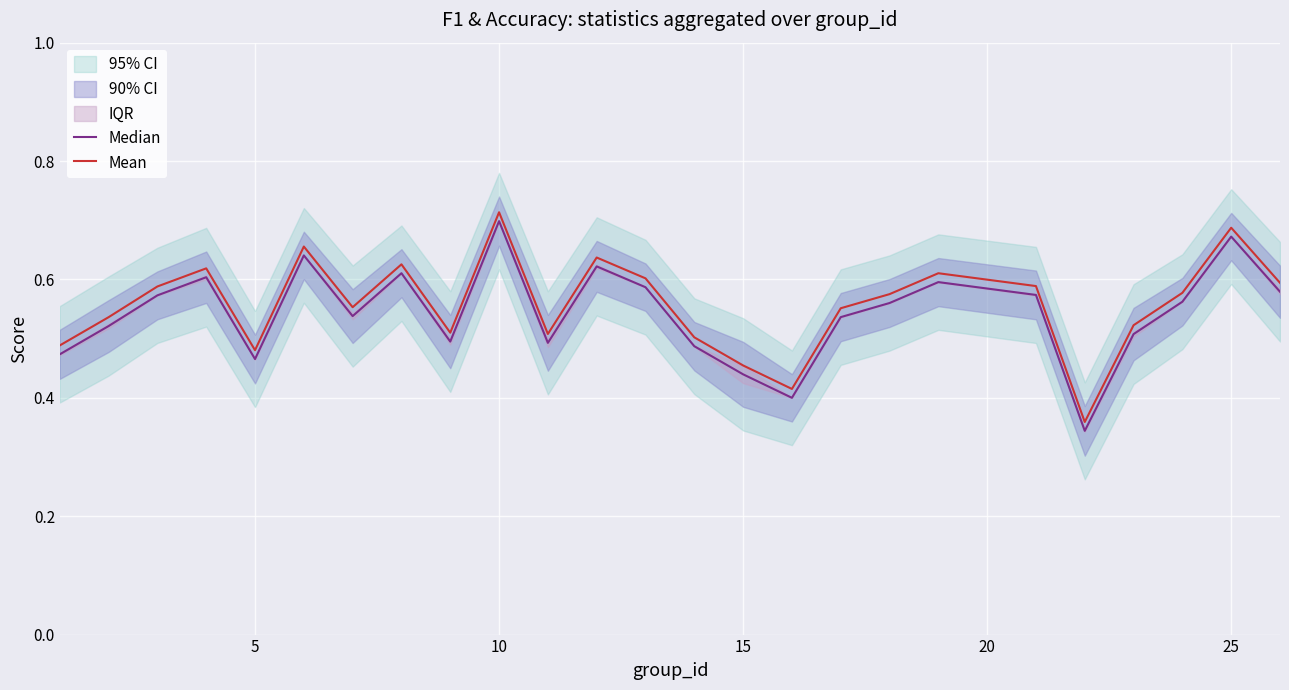

Does the chart display data point markers on the line(s)?

No